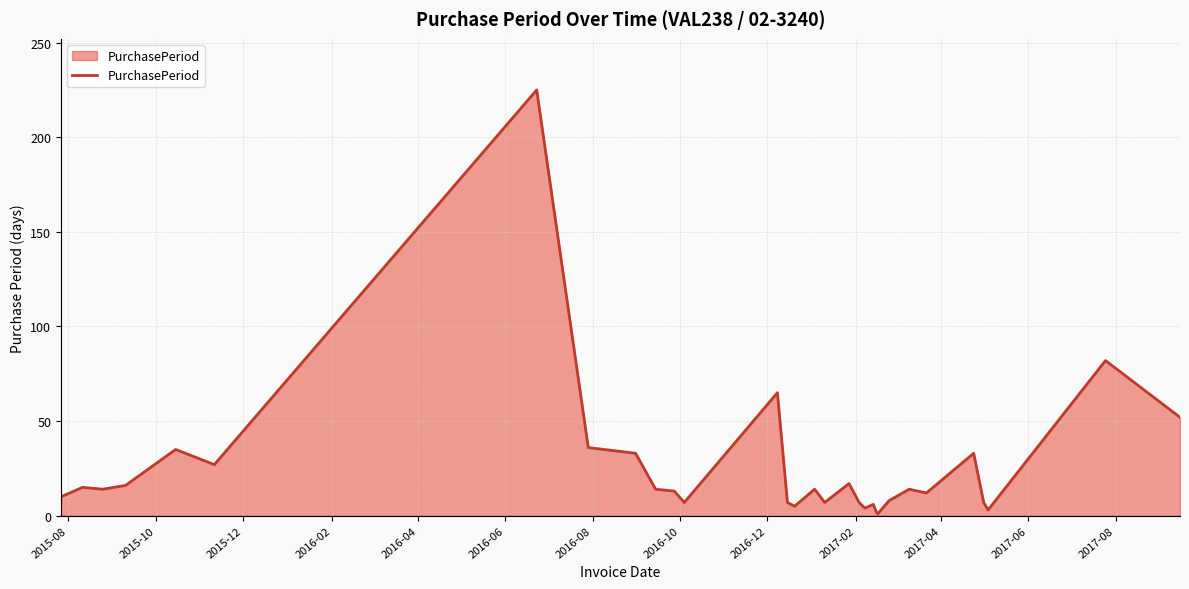

How many lines are shown in the chart?

1